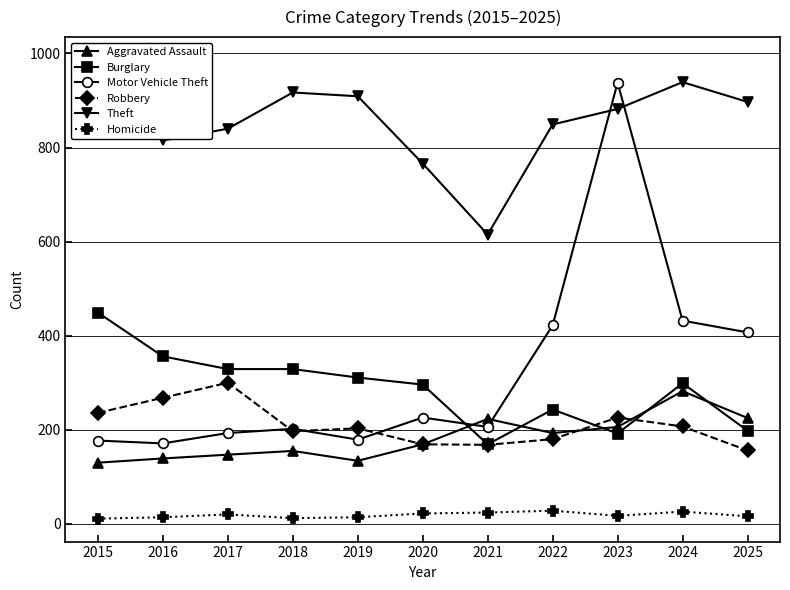

What is the highest value of the Burglary series?

449